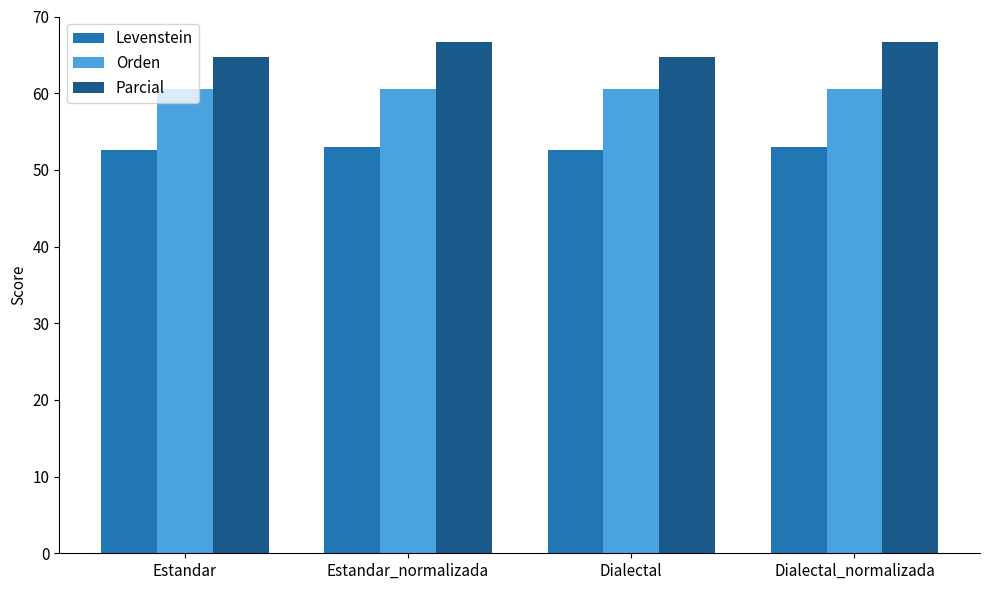

The value of Parcial at Estandar_normalizada is 66.7. True or false?

True